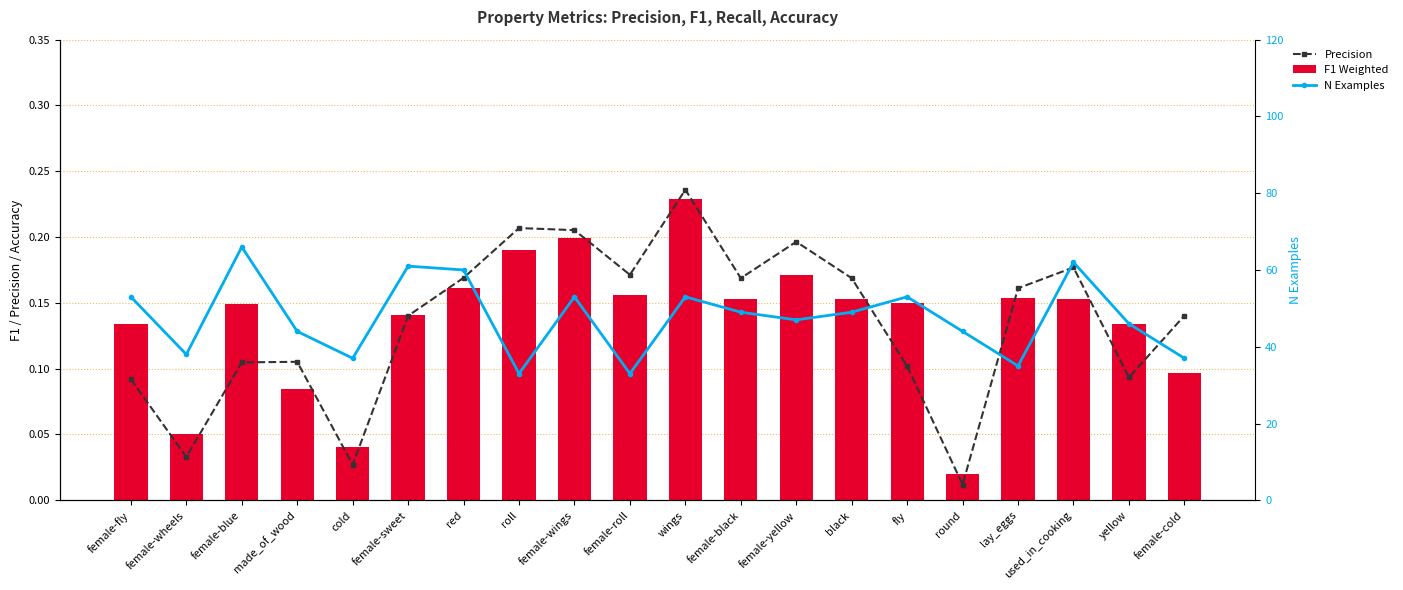

Reading left to right, extract all data points from this chart.

Precision: female-fly=0.1	female-wheels=0.0	female-blue=0.1	made_of_wood=0.1	cold=0.0	female-sweet=0.1	red=0.2	roll=0.2	female-wings=0.2	female-roll=0.2	wings=0.2	female-black=0.2	female-yellow=0.2	black=0.2	fly=0.1	round=0.0	lay_eggs=0.2	used_in_cooking=0.2	yellow=0.1	female-cold=0.1
F1 Weighted: female-fly=0.1	female-wheels=0.1	female-blue=0.1	made_of_wood=0.1	cold=0.0	female-sweet=0.1	red=0.2	roll=0.2	female-wings=0.2	female-roll=0.2	wings=0.2	female-black=0.2	female-yellow=0.2	black=0.2	fly=0.1	round=0.0	lay_eggs=0.2	used_in_cooking=0.2	yellow=0.1	female-cold=0.1
N Examples: female-fly=53.0	female-wheels=38.0	female-blue=66.0	made_of_wood=44.0	cold=37.0	female-sweet=61.0	red=60.0	roll=33.0	female-wings=53.0	female-roll=33.0	wings=53.0	female-black=49.0	female-yellow=47.0	black=49.0	fly=53.0	round=44.0	lay_eggs=35.0	used_in_cooking=62.0	yellow=46.0	female-cold=37.0